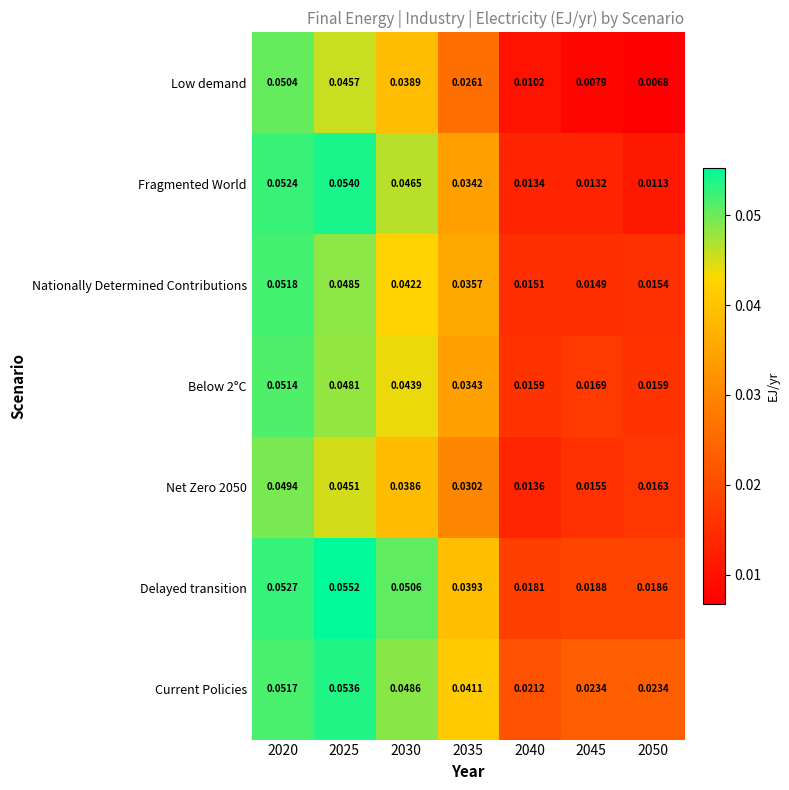

At 2040, list the series in order from largest to smallest.

Current Policies, Delayed transition, Below 2°C, Nationally Determined Contributions, Net Zero 2050, Fragmented World, Low demand